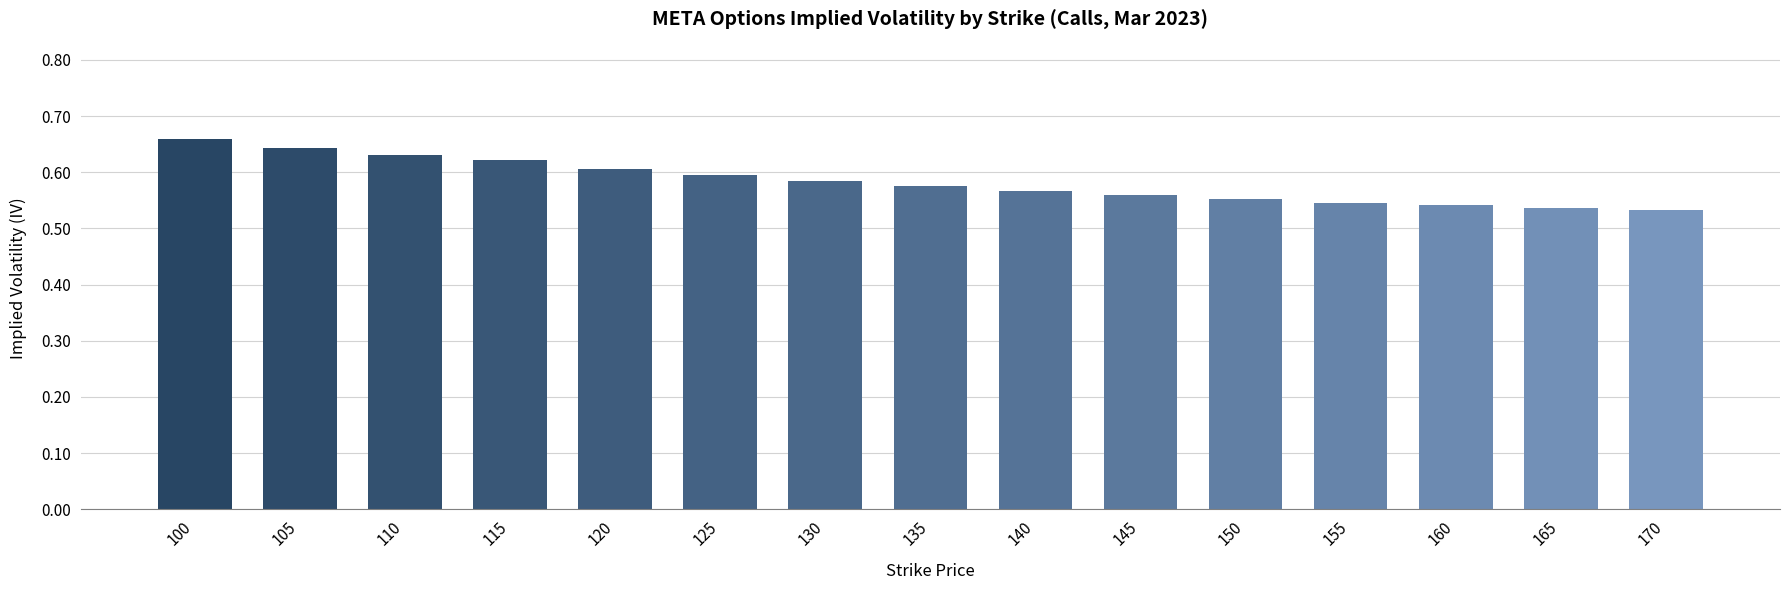

How many categories are shown in the chart?

15